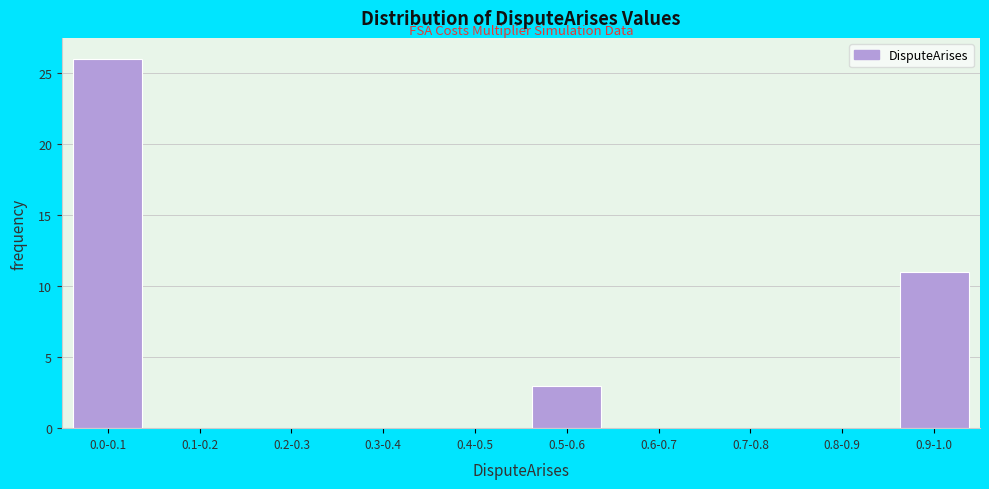

Reading left to right, what are all the values shown in this chart?

0.0-0.1=26	0.1-0.2=0	0.2-0.3=0	0.3-0.4=0	0.4-0.5=0	0.5-0.6=3	0.6-0.7=0	0.7-0.8=0	0.8-0.9=0	0.9-1.0=11